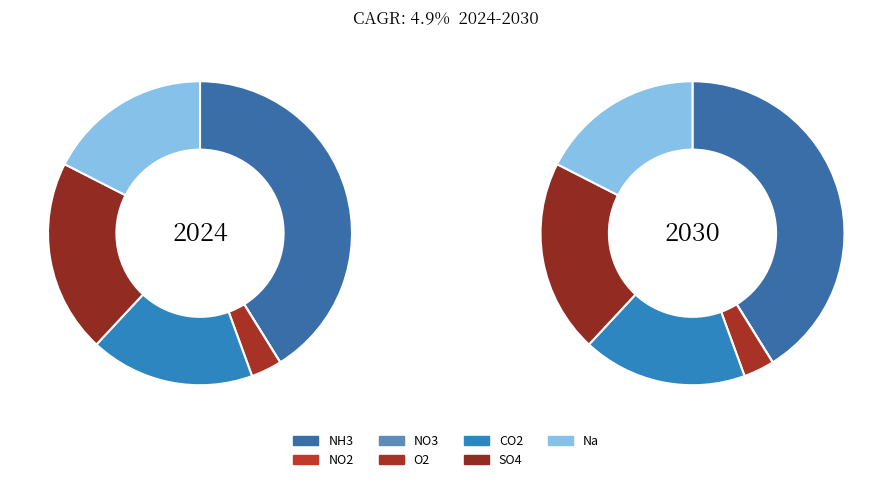

How many segments does this pie chart have?

7